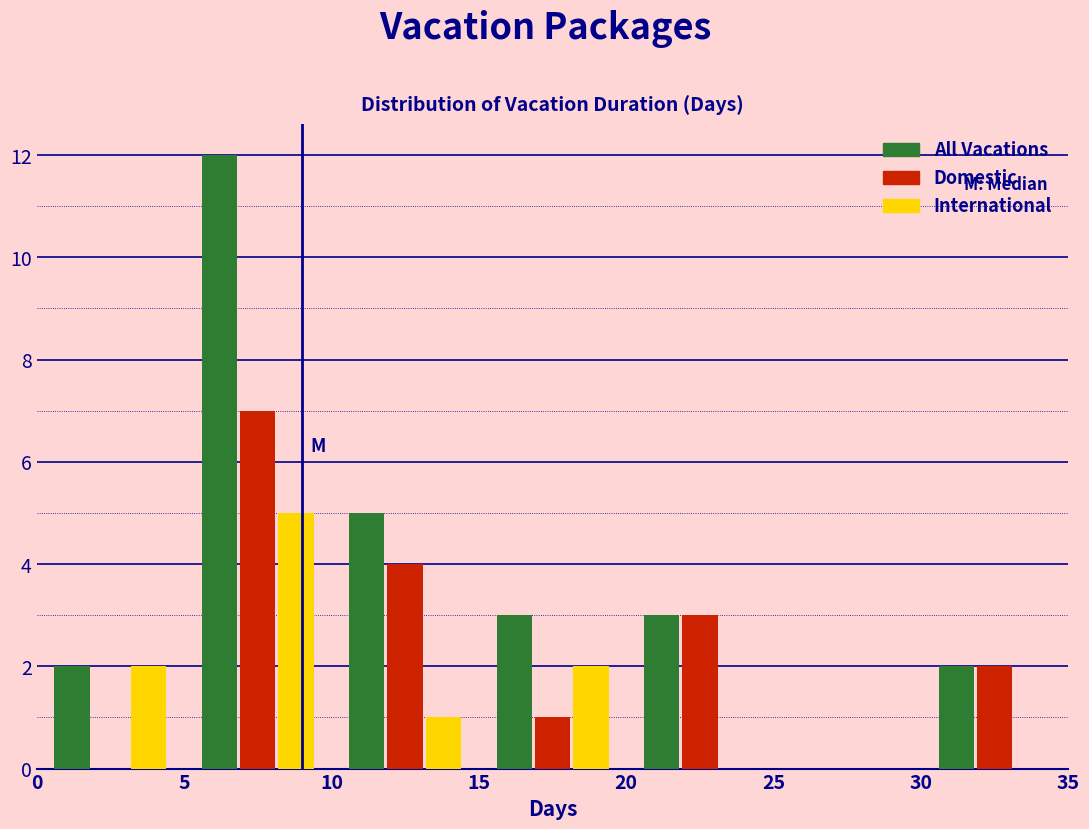

In the Domestic series, which range on the x-axis has the tallest bar?

5 to 10